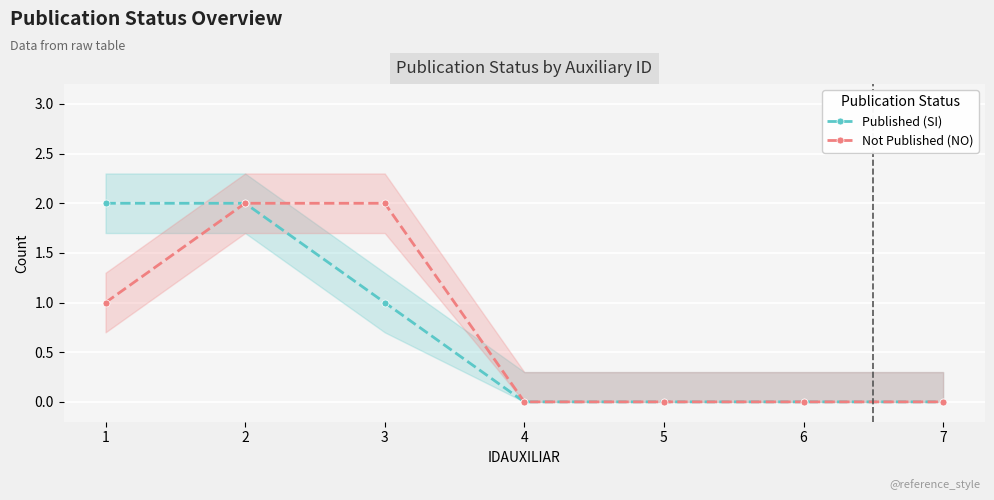

Is this an area chart (filled region under the line)?

No